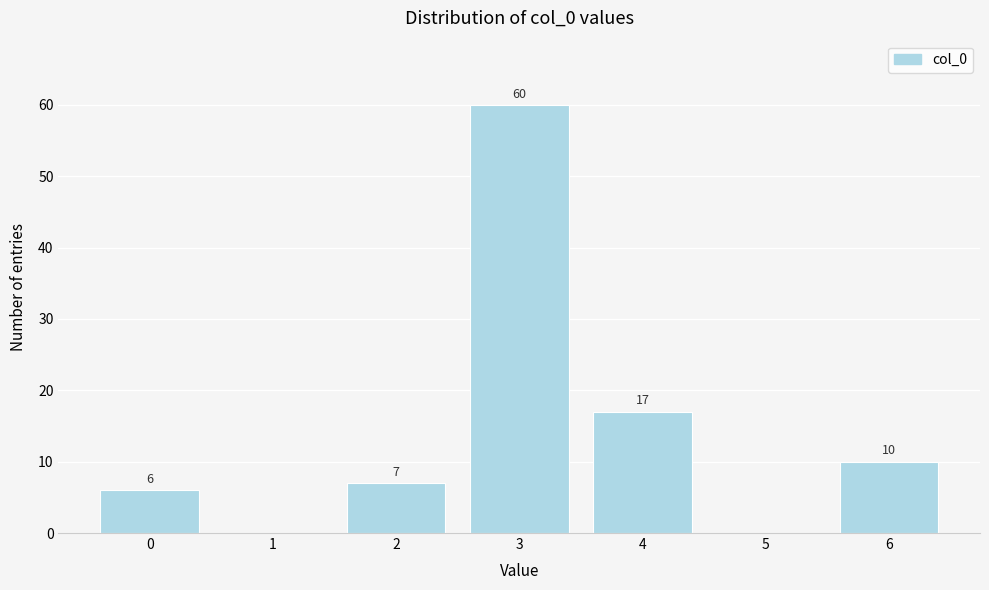

Reading right to left, list all the values displayed in this chart.

6=10	5=0	4=17	3=60	2=7	1=0	0=6